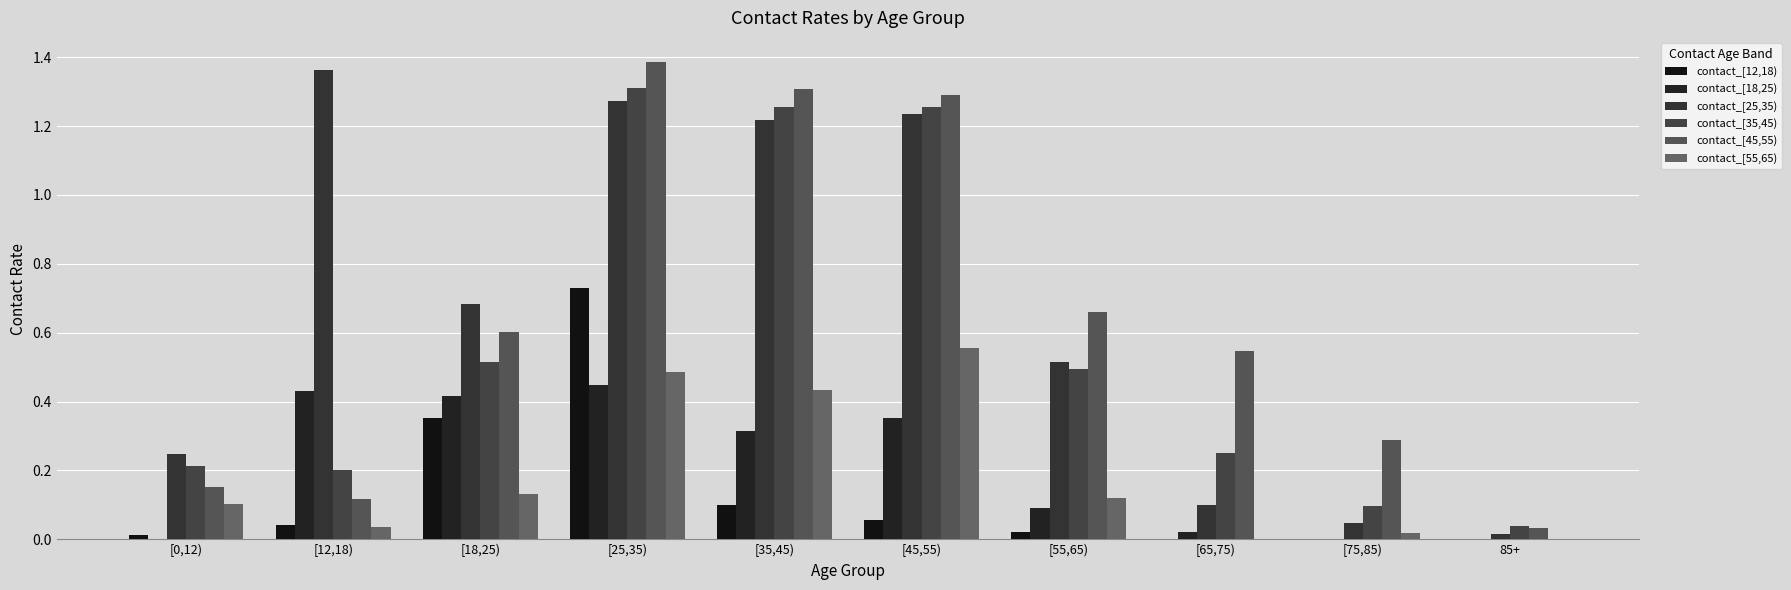

At how many categories does at least one series exceed 0?

10